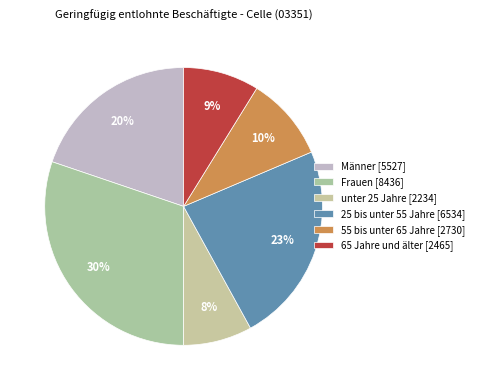

What is the change in value from Männer to unter 25 Jahre?

-3293